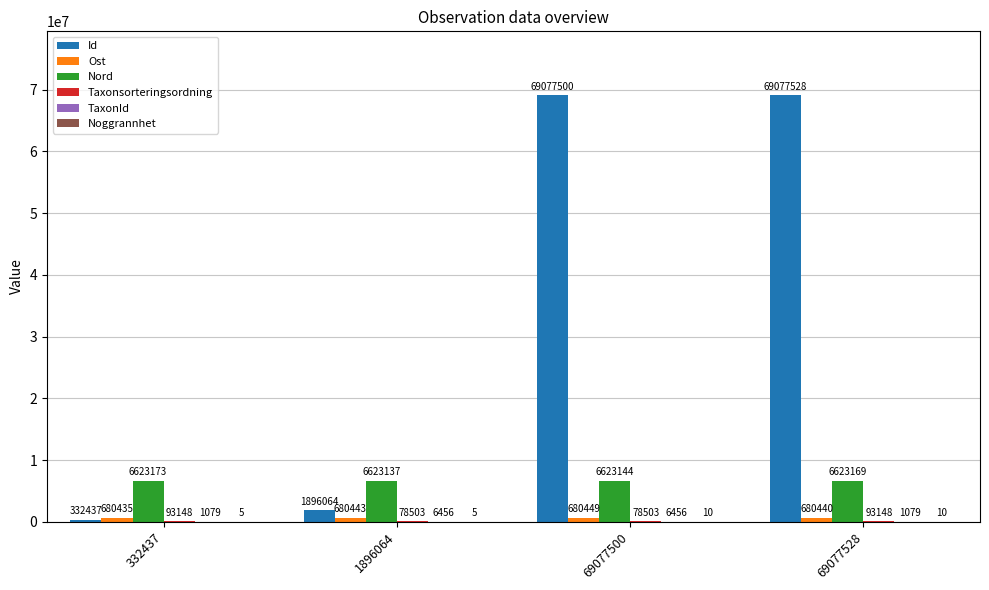

How many groups of bars are there?

4